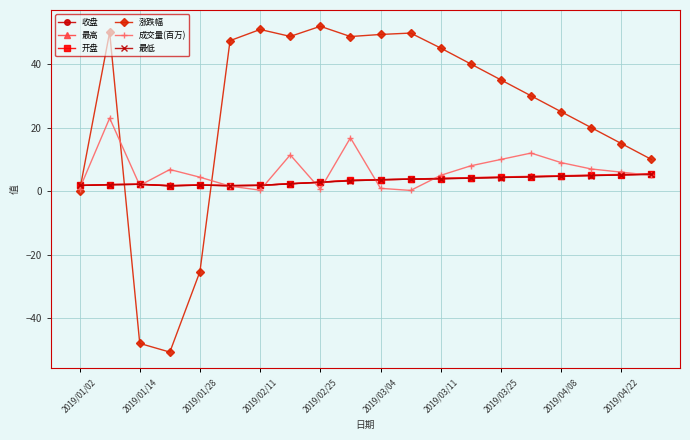

What is the smallest value displayed?

-50.6